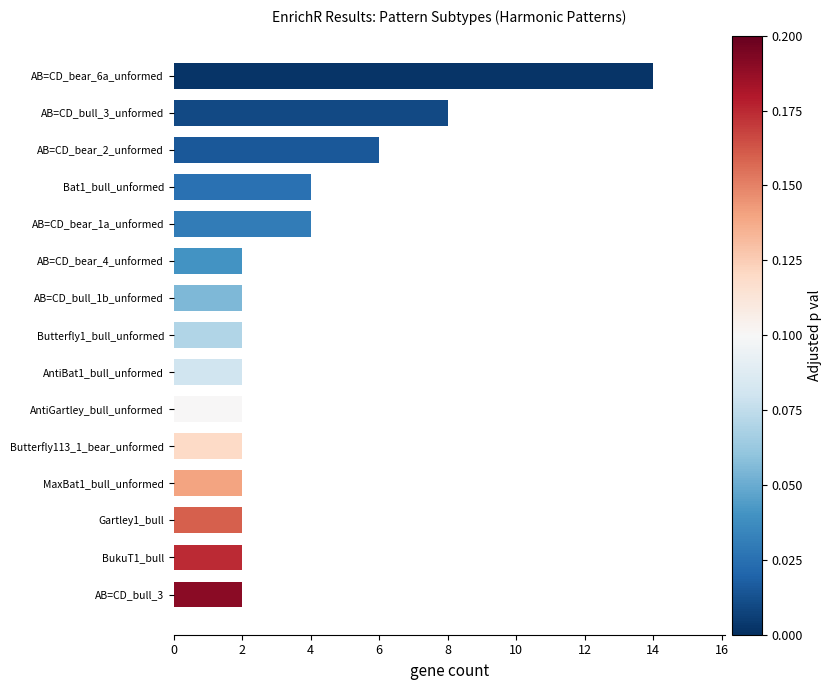

Reading bottom to top, transcribe all the data shown in this chart.

AB=CD_bull_3=2	BukuT1_bull=2	Gartley1_bull=2	MaxBat1_bull_unformed=2	Butterfly113_1_bear_unformed=2	AntiGartley_bull_unformed=2	AntiBat1_bull_unformed=2	Butterfly1_bull_unformed=2	AB=CD_bull_1b_unformed=2	AB=CD_bear_4_unformed=2	AB=CD_bear_1a_unformed=4	Bat1_bull_unformed=4	AB=CD_bear_2_unformed=6	AB=CD_bull_3_unformed=8	AB=CD_bear_6a_unformed=14